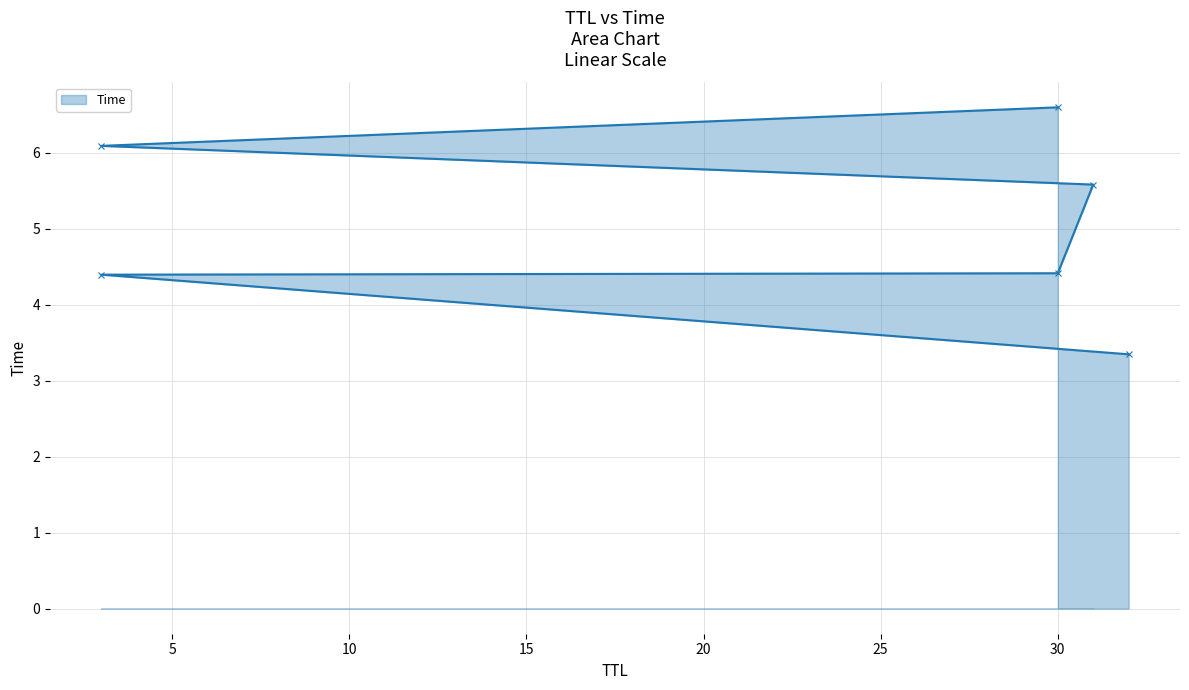

What is the maximum value shown in the chart?

6.6